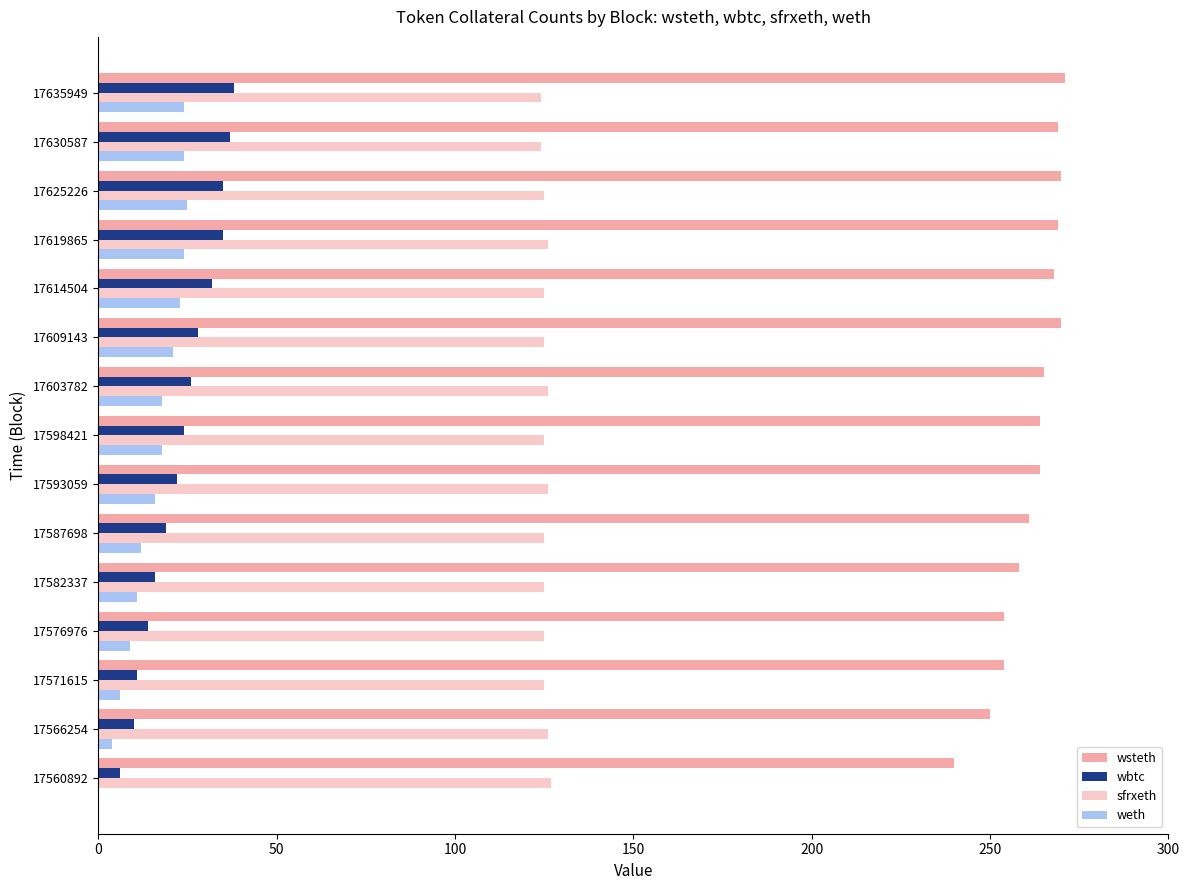

What is the sum of all sfrxeth values?

1879